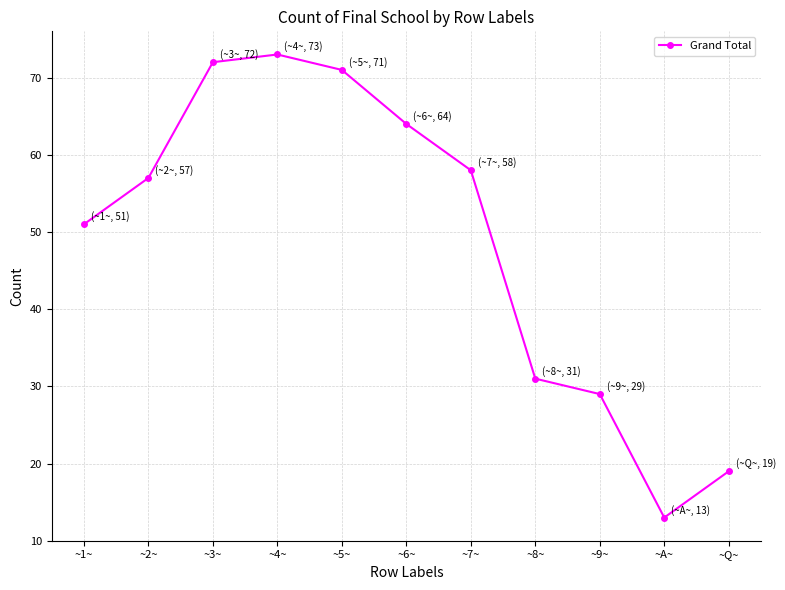

What is the label of the 11th point from the left?

~Q~